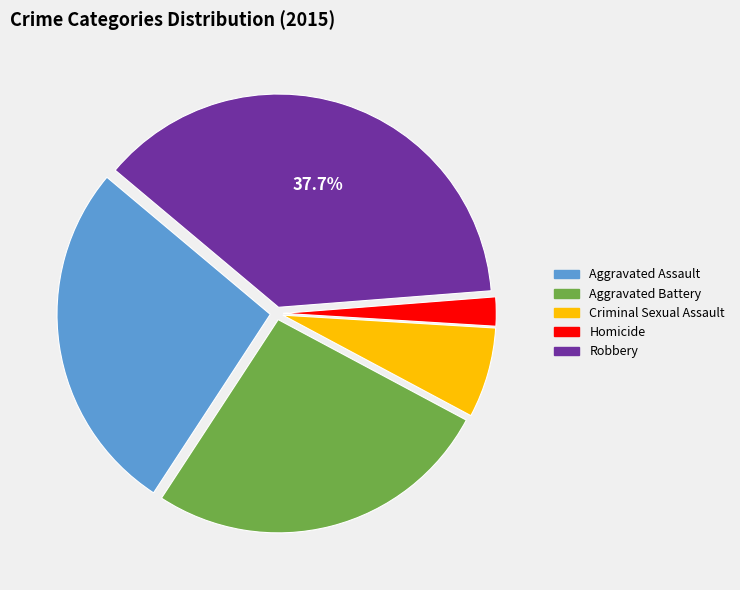

Between Criminal Sexual Assault and Homicide, which is larger?

Criminal Sexual Assault